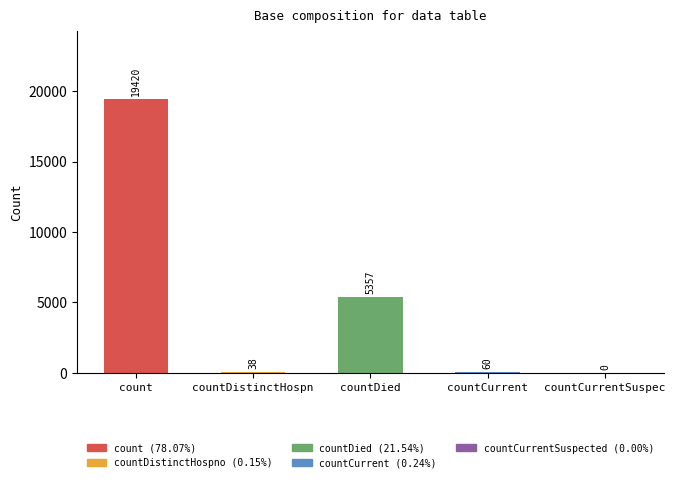

Read the value at countDied, to the nearest 50.

5350